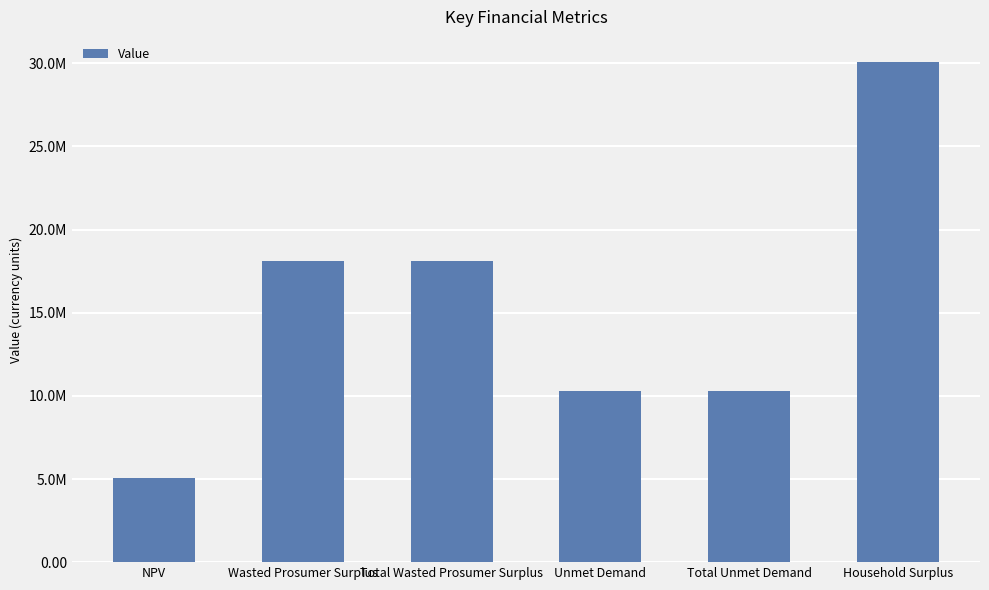

Does the chart contain any negative values?

No